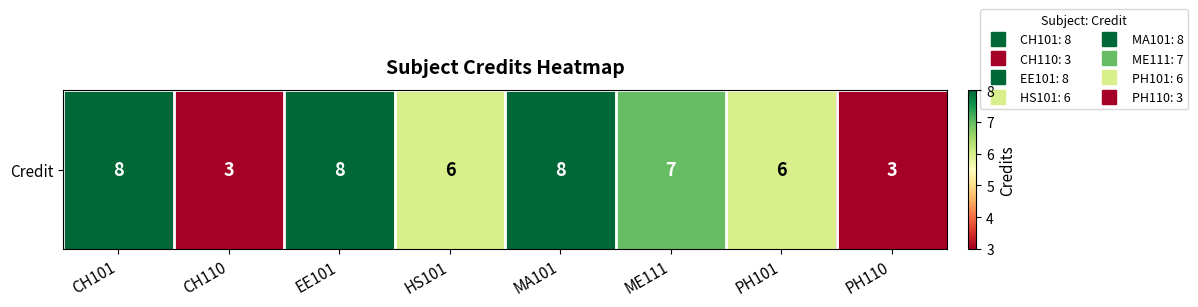

Rank the categories by value from lowest to highest.

CH110, PH110, HS101, PH101, ME111, CH101, EE101, MA101